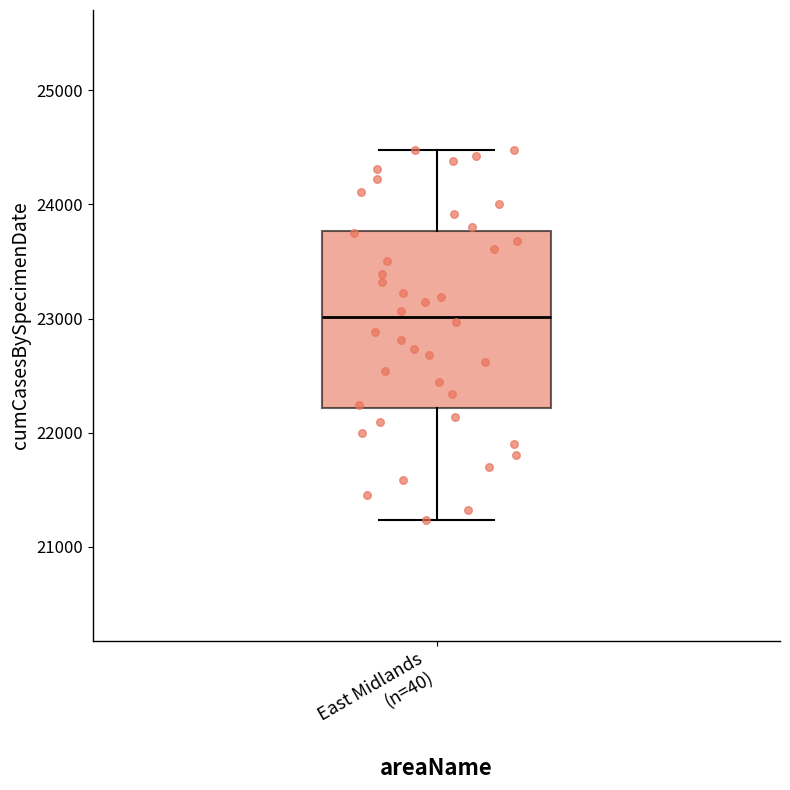

Read this box plot against the y-axis: the position of the median line, the range covered by the box, and the ends of both whiskers. The values are not printed on the chart, so give them approximately, as read against the axis.

median 23000, box 22200 to 23800, whiskers 21200 to 24500